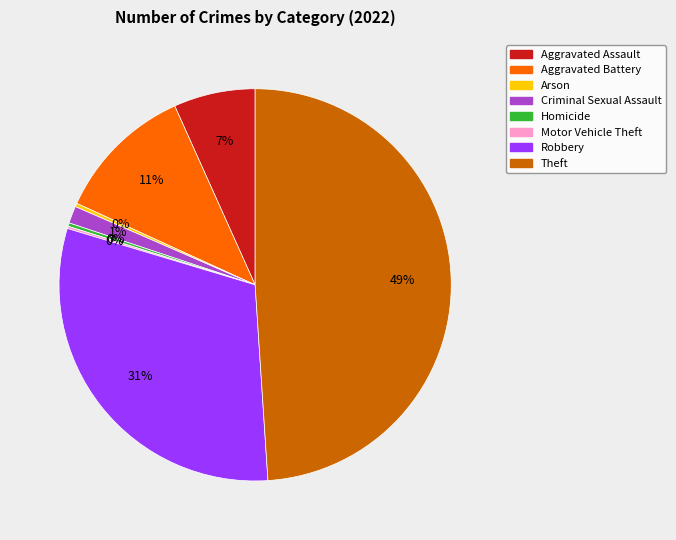

To the nearest percent, what portion does Robbery represent?

31%